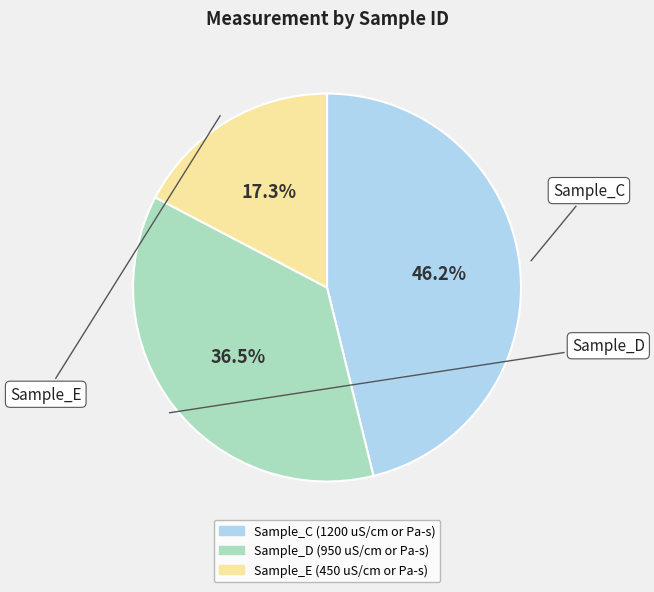

Is it true that Sample_C is 46% of the pie?

True